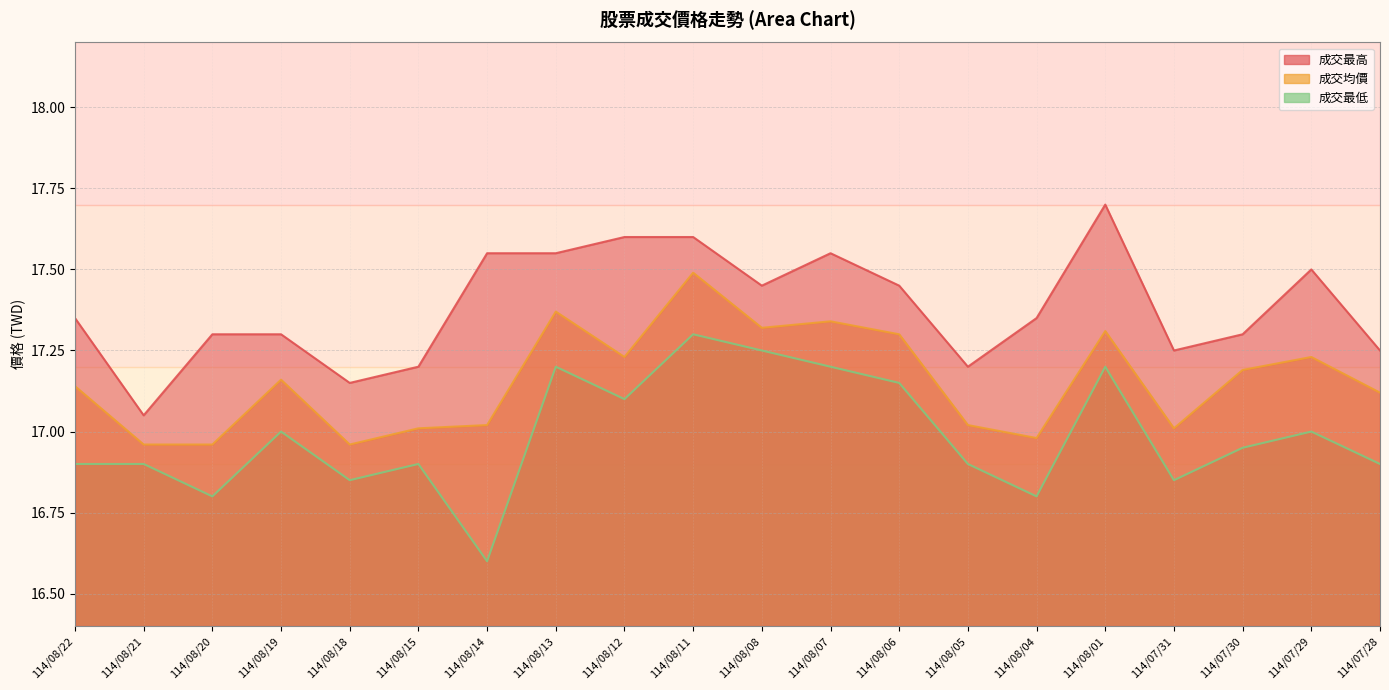

Which series has the widest spread of values?

成交最低